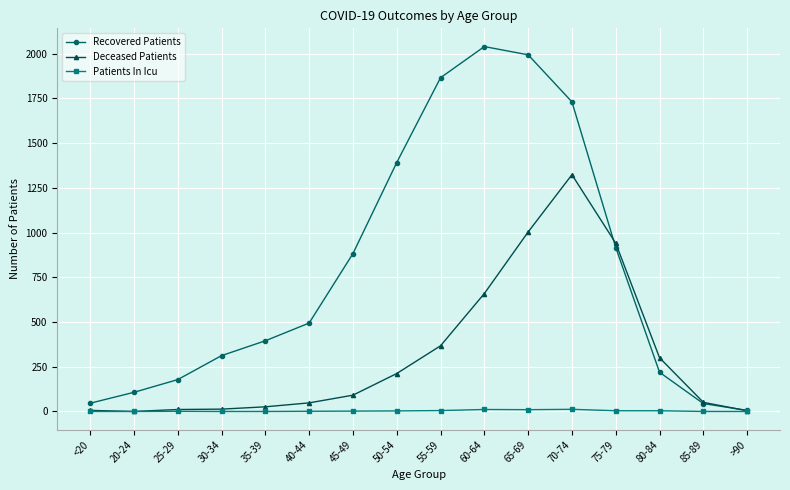

How many lines are shown in the chart?

3